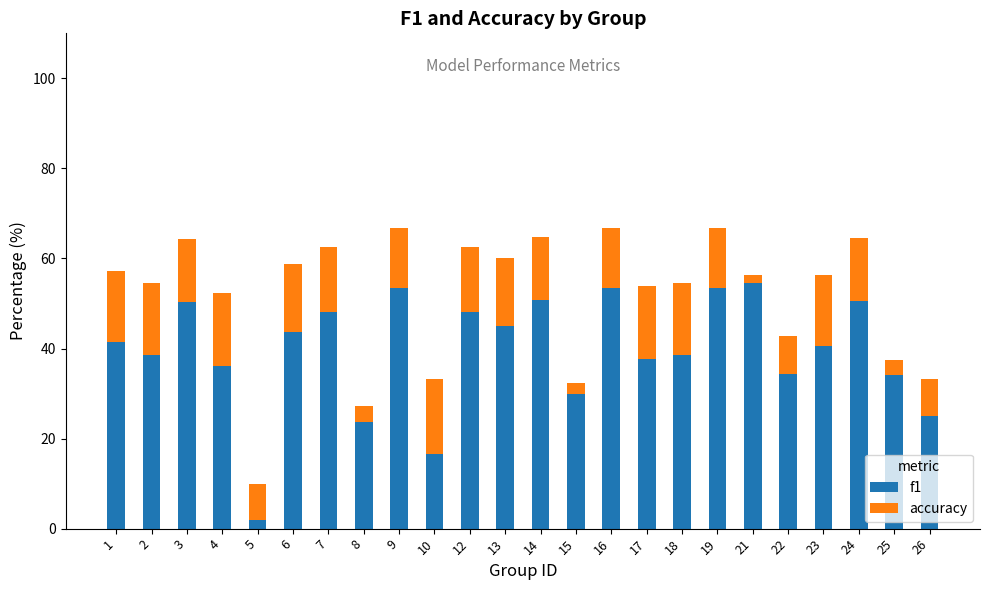

What is the total value across all series at 9?

66.7